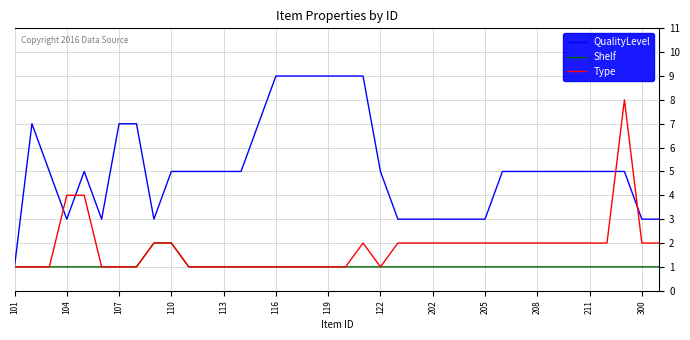

Which series has the widest spread of values?

QualityLevel